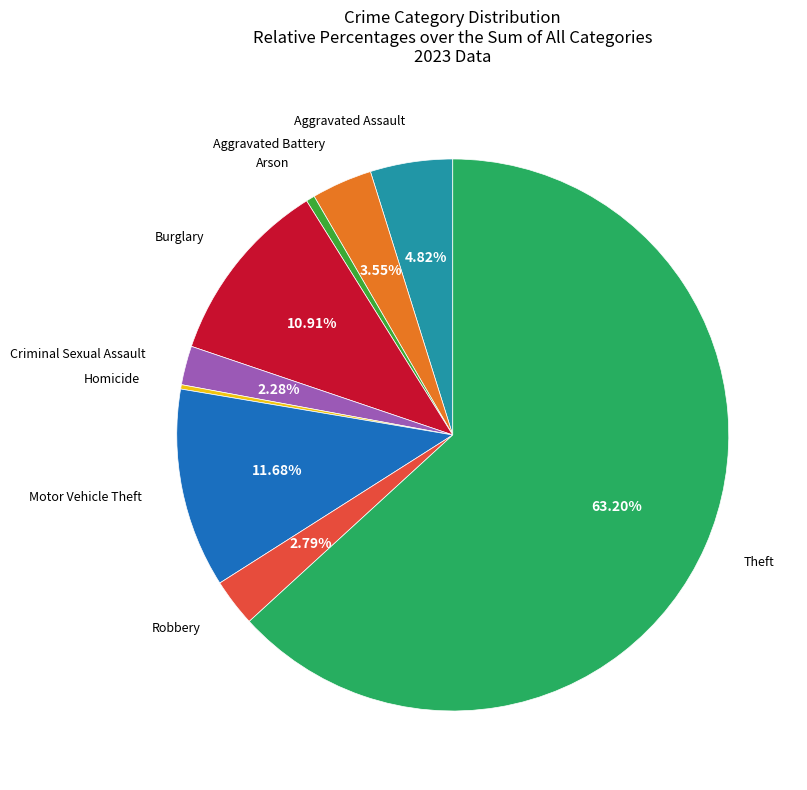

Does any single category account for the majority?

Yes